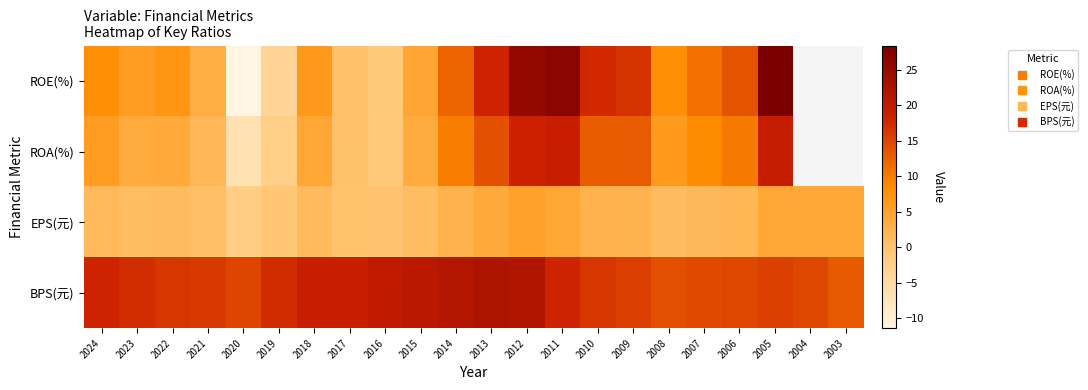

Is the value of ROA(%) at 2018 greater than the value of BPS(元) at 2021?

No